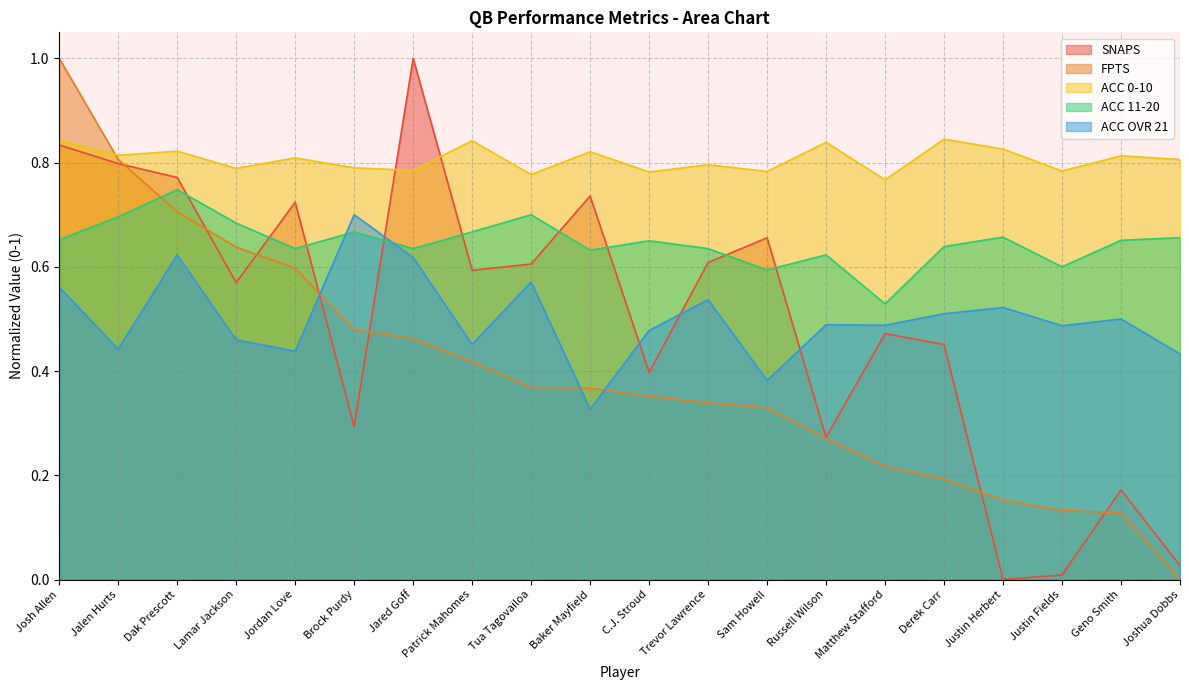

What is the label of the 16th point from the left?

Derek Carr